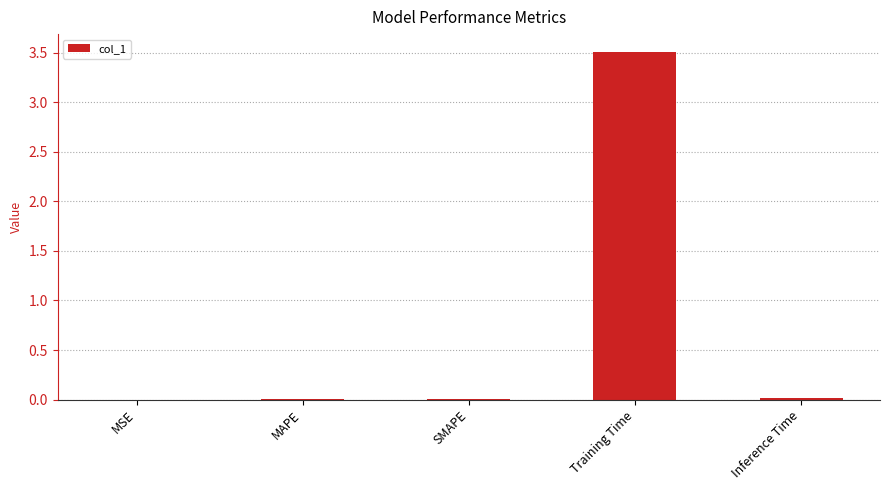

The chart shows a value of 0.0 at Inference Time. True or false?

True